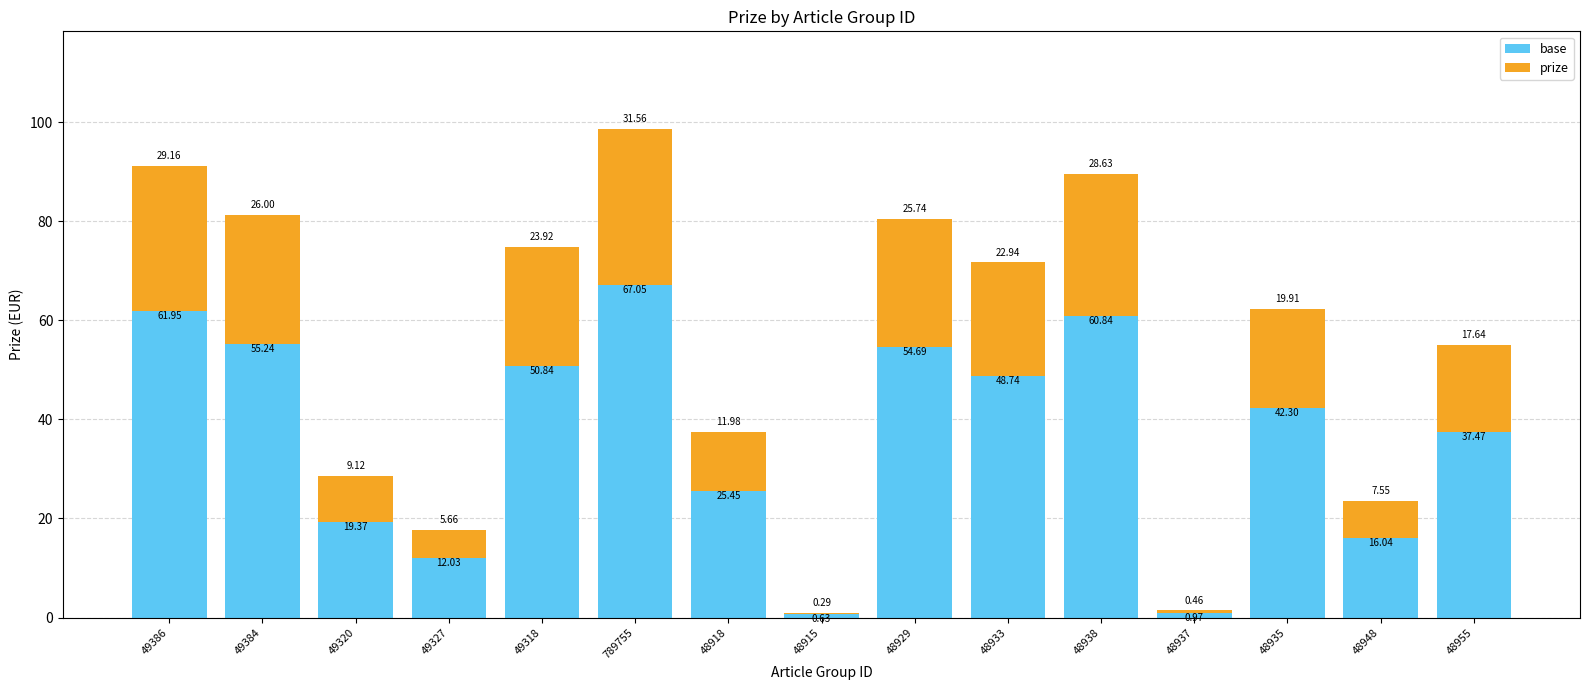

At which category is the sum across all series the highest?

789755